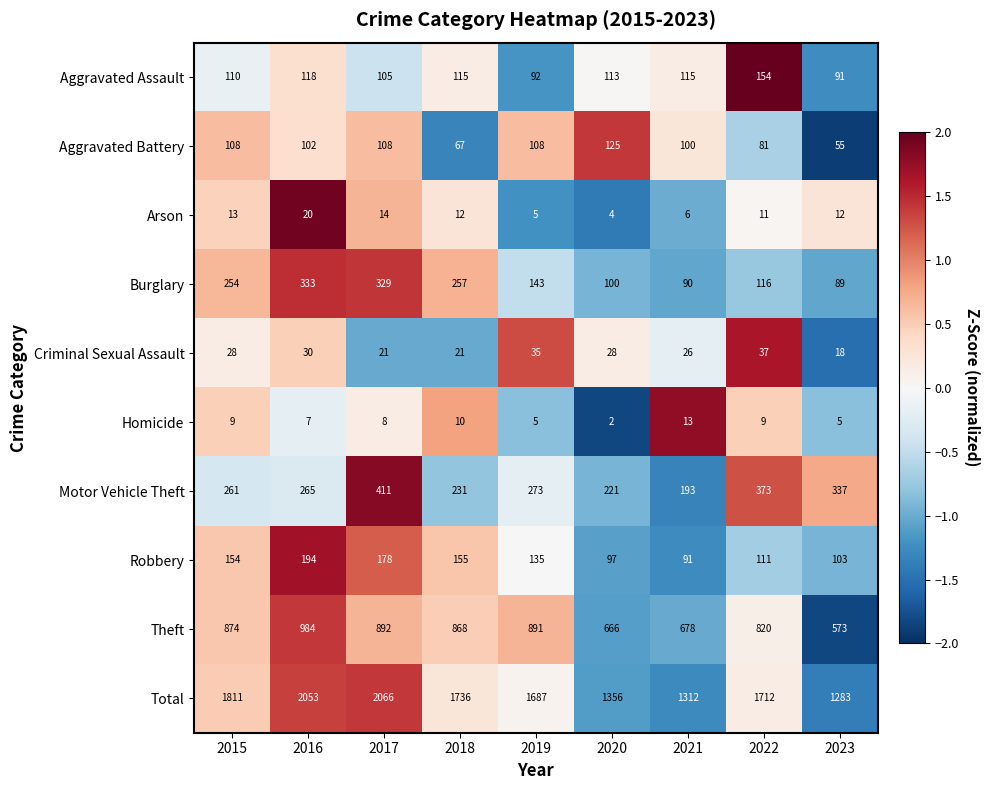

What is the sum of all Arson values?

97